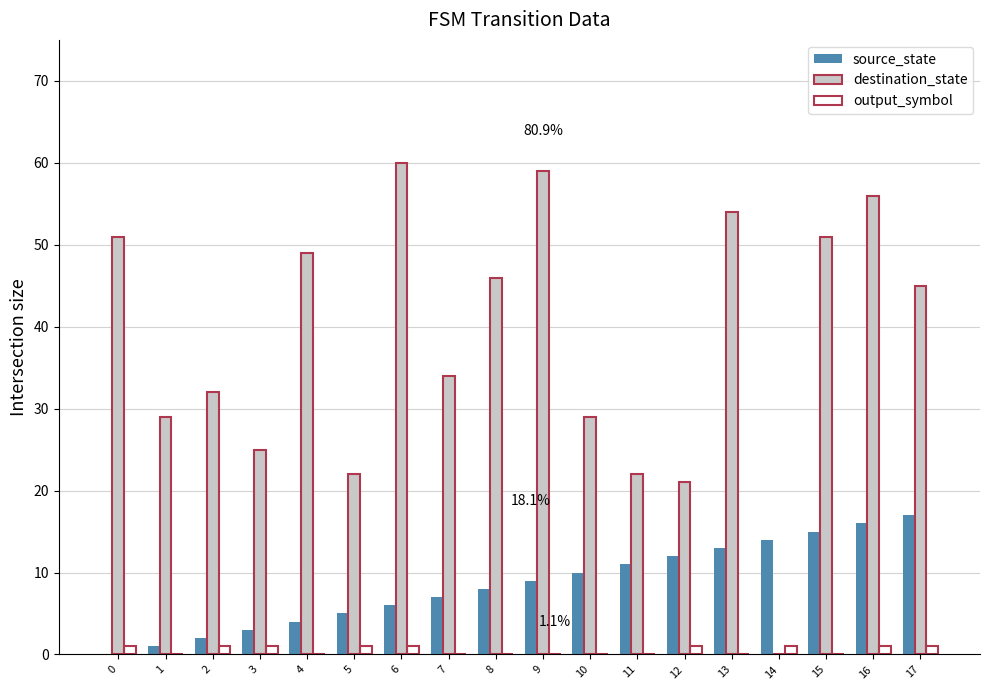

Reading right to left, transcribe all the data shown in this chart.

source_state: 17	16	15	14	13	12	11	10	9	8	7	6	5	4	3	2	1	0
destination_state: 45	56	51	0	54	21	22	29	59	46	34	60	22	49	25	32	29	51
output_symbol: 1	1	0	1	0	1	0	0	0	0	0	1	1	0	1	1	0	1